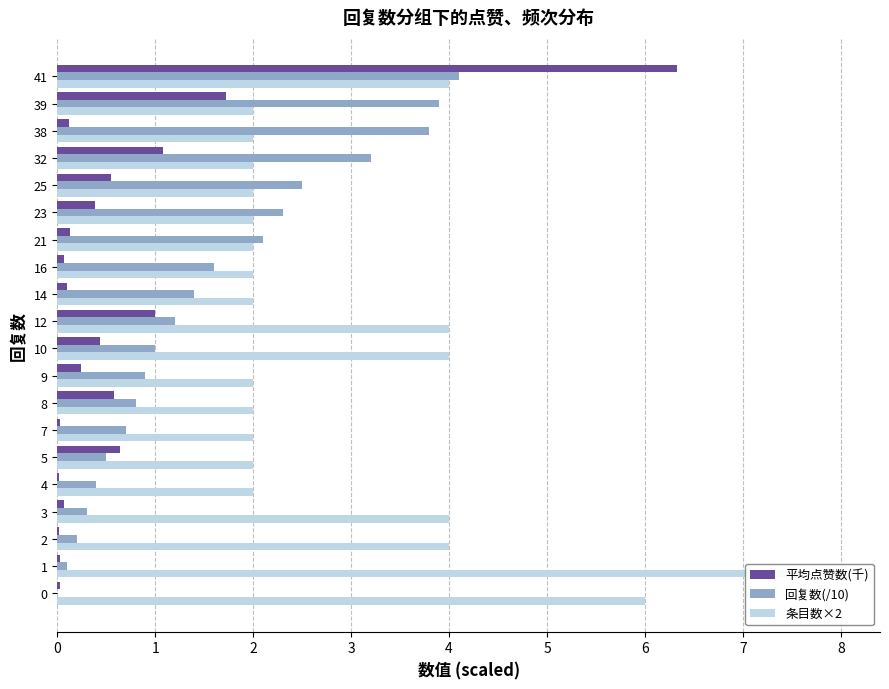

What is the average value of the 条目数×2 series?

3.0